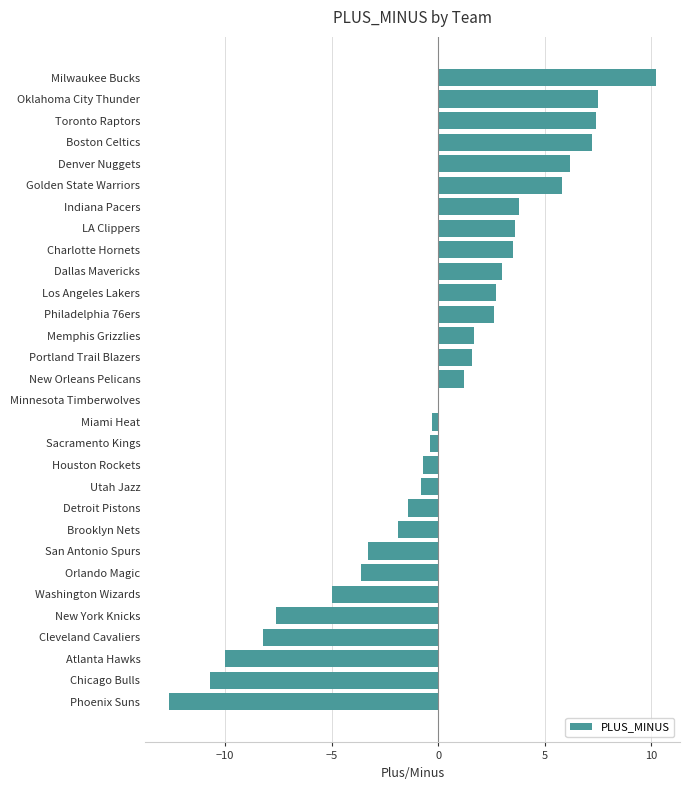

Count the number of data series in this chart.

1